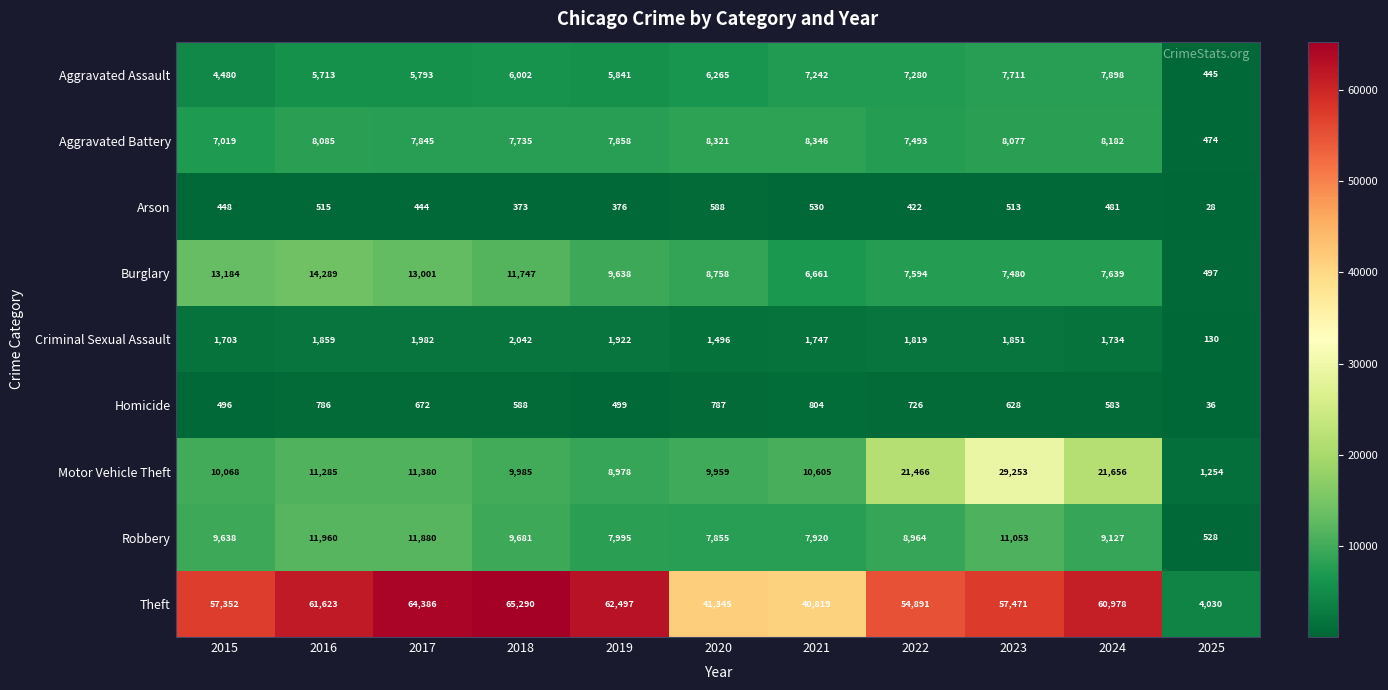

At which category is the sum across all series the highest?

2023